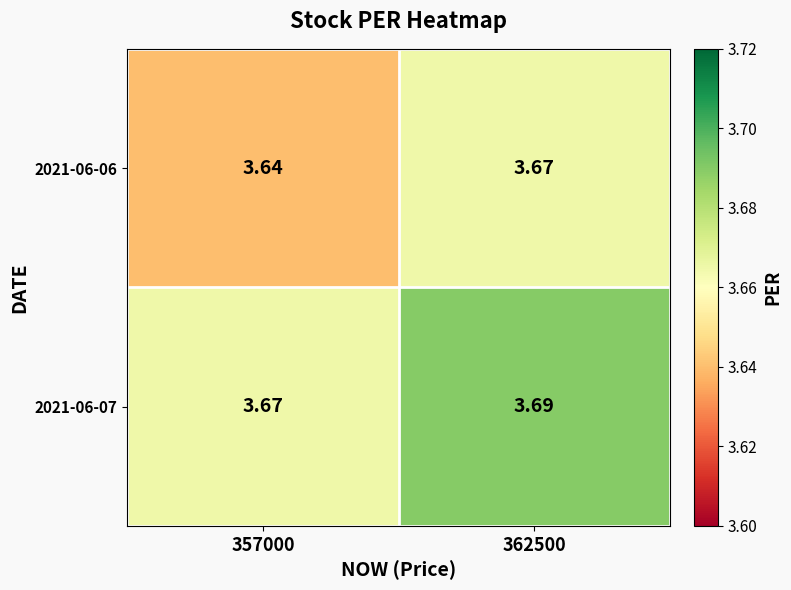

Is the value of 2021-06-07 at 357000 greater than the value of 2021-06-06 at 357000?

Yes